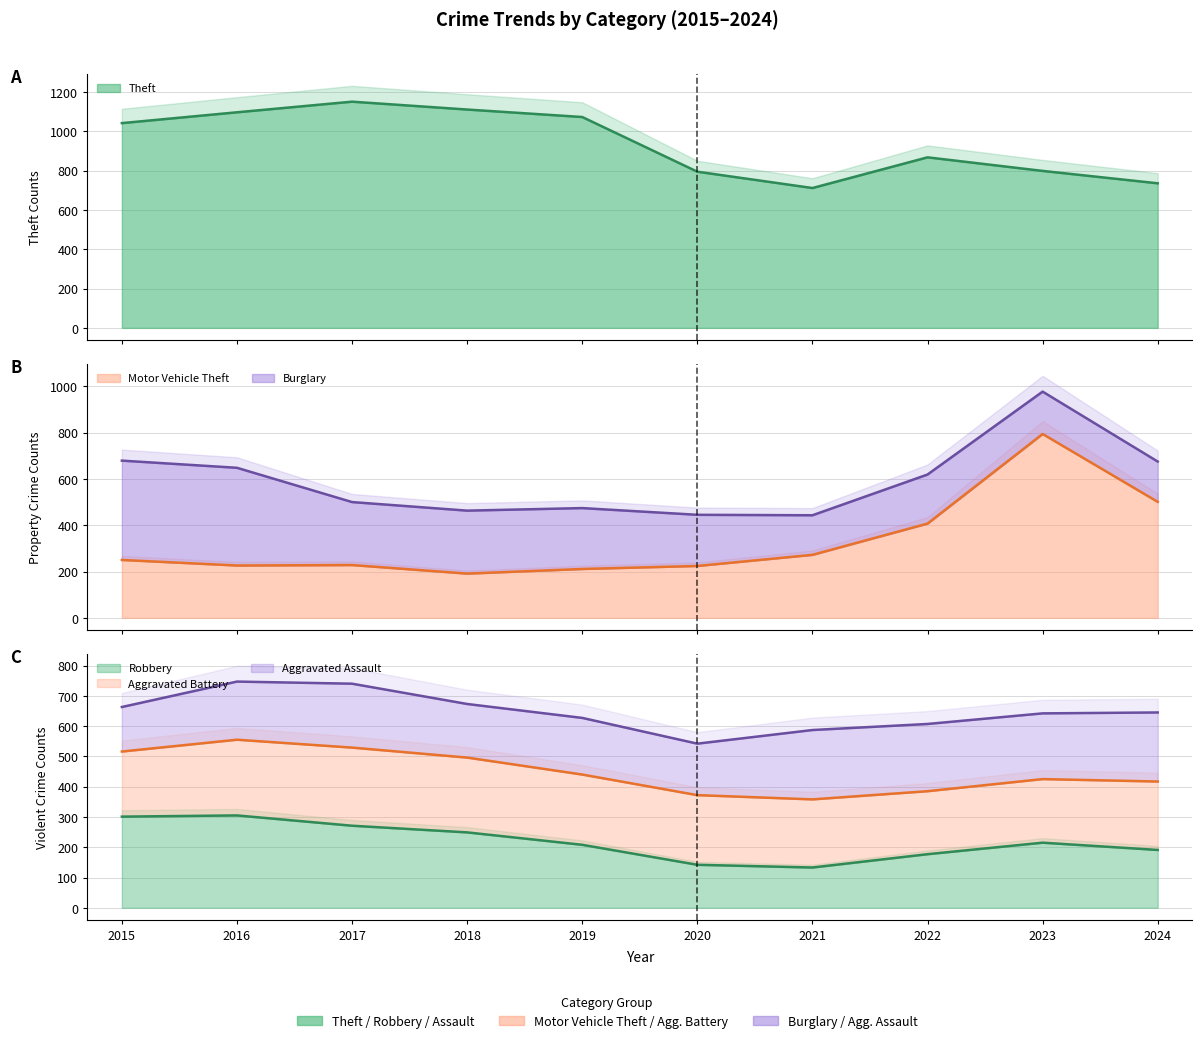

What is the approximate value of Robbery at 2024, to the nearest 10?

190